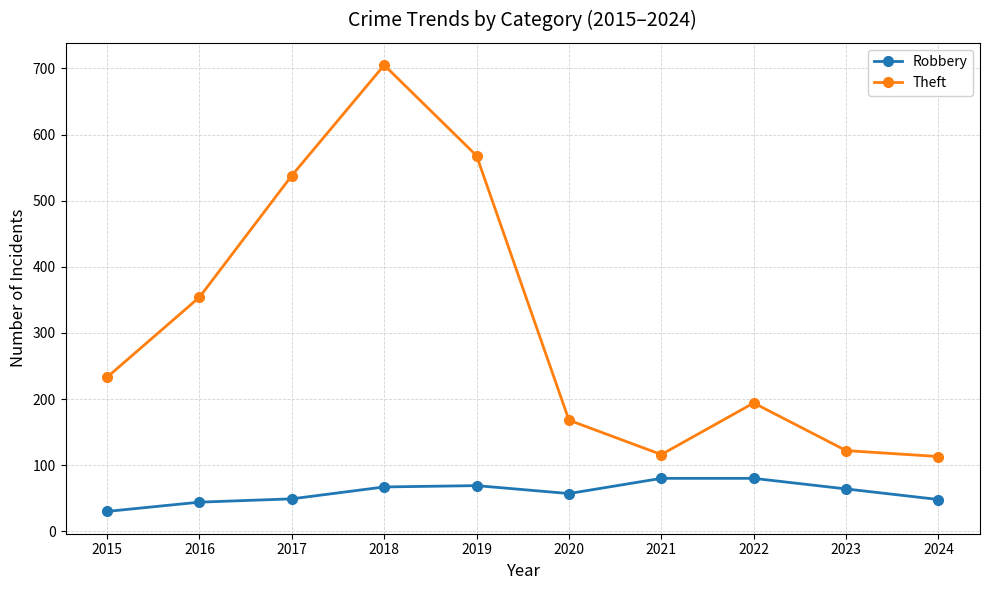

Which category has the highest value across all series?

2018